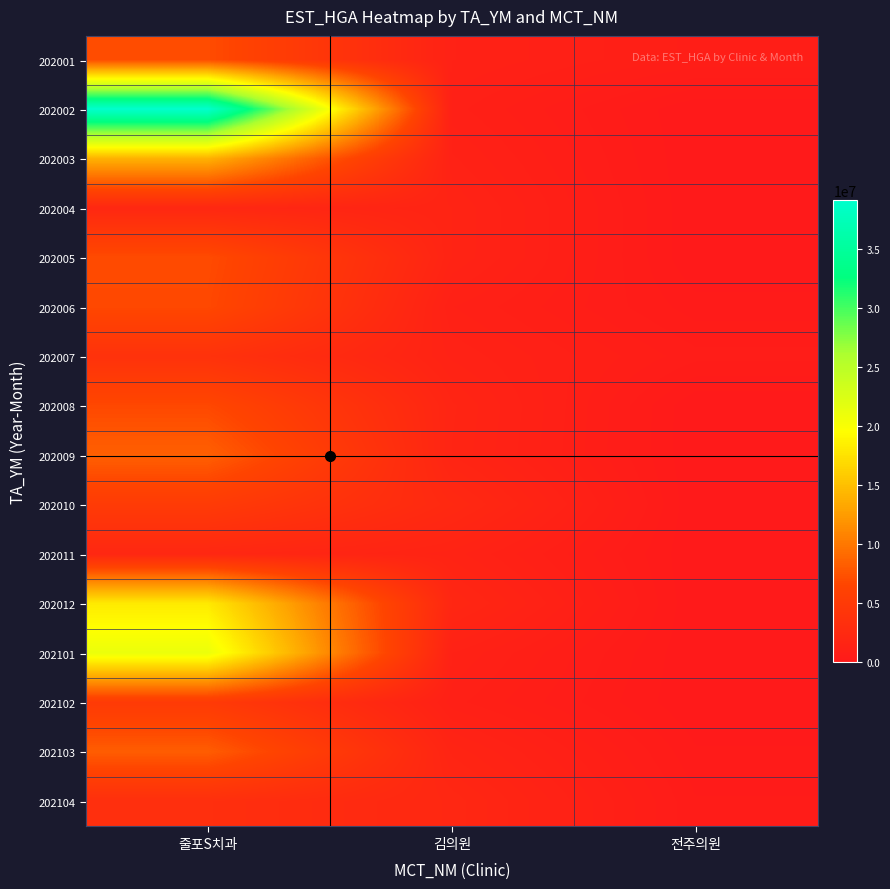

Reading left to right, extract all data points from this chart.

202001: 줄포S치과=7108597	김의원=1232941	전주의원=727840
202002: 줄포S치과=39188900	김의원=981526	전주의원=0
202003: 줄포S치과=14018233	김의원=1253654	전주의원=0
202004: 줄포S치과=2120297	김의원=1531657	전주의원=0
202005: 줄포S치과=7027251	김의원=1526304	전주의원=0
202006: 줄포S치과=6802656	김의원=1079157	전주의원=220377
202007: 줄포S치과=3679367	김의원=1341242	전주의원=512174
202008: 줄포S치과=6767299	김의원=1719594	전주의원=0
202009: 줄포S치과=8457242	김의원=1673723	전주의원=0
202010: 줄포S치과=5097028	김의원=2319231	전주의원=0
202011: 줄포S치과=2063951	김의원=1458452	전주의원=0
202012: 줄포S치과=18105462	김의원=1999275	전주의원=0
202101: 줄포S치과=21100067	김의원=1230839	전주의원=0
202102: 줄포S치과=4984020	김의원=978955	전주의원=0
202103: 줄포S치과=8237633	김의원=1637372	전주의원=174562
202104: 줄포S치과=3243521	김의원=2100353	전주의원=321407